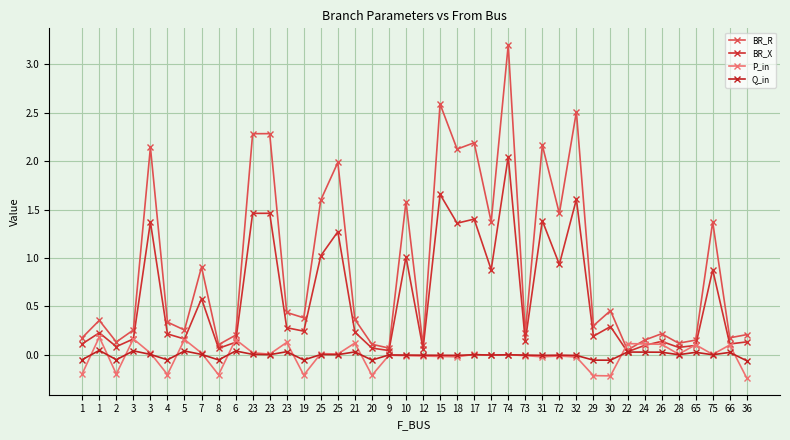

Reading right to left, list all the values displayed in this chart.

BR_R: 36=0.2	66=0.2	75=1.4	65=0.2	28=0.1	26=0.2	24=0.2	22=0.0	30=0.5	29=0.3	32=2.5	72=1.5	31=2.2	73=0.2	74=3.2	17=1.4	17=2.2	18=2.1	15=2.6	12=0.1	10=1.6	9=0.1	20=0.1	21=0.4	25=2.0	25=1.6	19=0.4	23=0.4	23=2.3	23=2.3	6=0.2	8=0.1	7=0.9	5=0.3	4=0.3	3=2.1	3=0.3	2=0.1	1=0.4	1=0.2
BR_X: 36=0.1	66=0.1	75=0.9	65=0.1	28=0.1	26=0.1	24=0.1	22=0.0	30=0.3	29=0.2	32=1.6	72=0.9	31=1.4	73=0.1	74=2.0	17=0.9	17=1.4	18=1.4	15=1.7	12=0.1	10=1.0	9=0.0	20=0.1	21=0.2	25=1.3	25=1.0	19=0.2	23=0.3	23=1.5	23=1.5	6=0.1	8=0.1	7=0.6	5=0.2	4=0.2	3=1.4	3=0.2	2=0.1	1=0.2	1=0.1
P_in: 36=-0.2	66=0.1	75=0.0	65=0.1	28=0.0	26=0.1	24=0.1	22=0.1	30=-0.2	29=-0.2	32=-0.0	72=-0.0	31=-0.0	73=-0.0	74=0.0	17=-0.0	17=0.0	18=-0.0	15=-0.0	12=-0.0	10=-0.0	9=-0.0	20=-0.2	21=0.1	25=0.0	25=0.0	19=-0.2	23=0.1	23=0.0	23=0.0	6=0.2	8=-0.2	7=0.0	5=0.2	4=-0.2	3=0.0	3=0.2	2=-0.2	1=0.2	1=-0.2
Q_in: 36=-0.1	66=0.0	75=0.0	65=0.0	28=0.0	26=0.0	24=0.0	22=0.0	30=-0.1	29=-0.1	32=-0.0	72=-0.0	31=-0.0	73=-0.0	74=0.0	17=-0.0	17=0.0	18=-0.0	15=-0.0	12=-0.0	10=-0.0	9=-0.0	20=-0.1	21=0.0	25=0.0	25=0.0	19=-0.1	23=0.0	23=0.0	23=0.0	6=0.0	8=-0.1	7=0.0	5=0.0	4=-0.1	3=0.0	3=0.0	2=-0.0	1=0.0	1=-0.0